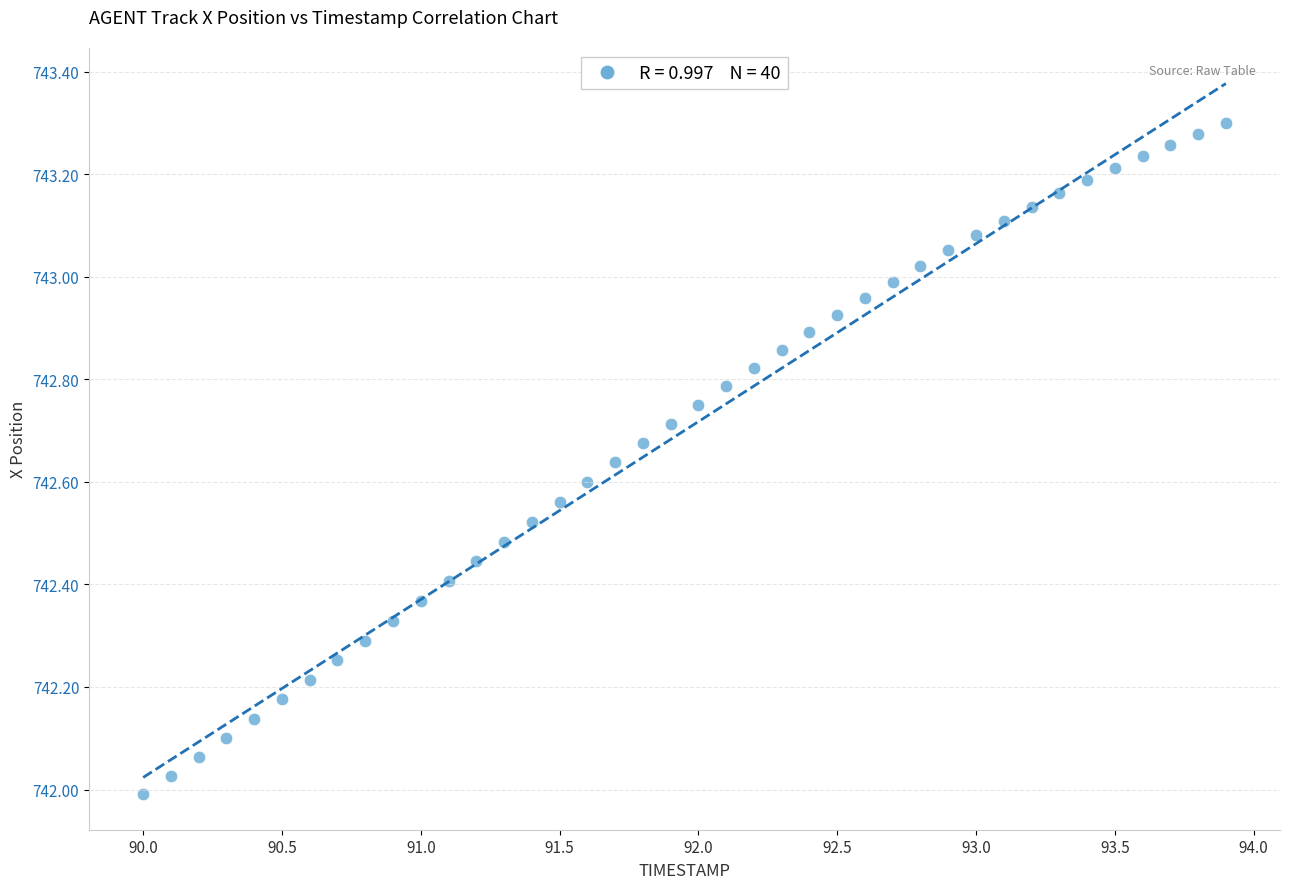

What is the range of Y values (max minus min)?

1.3